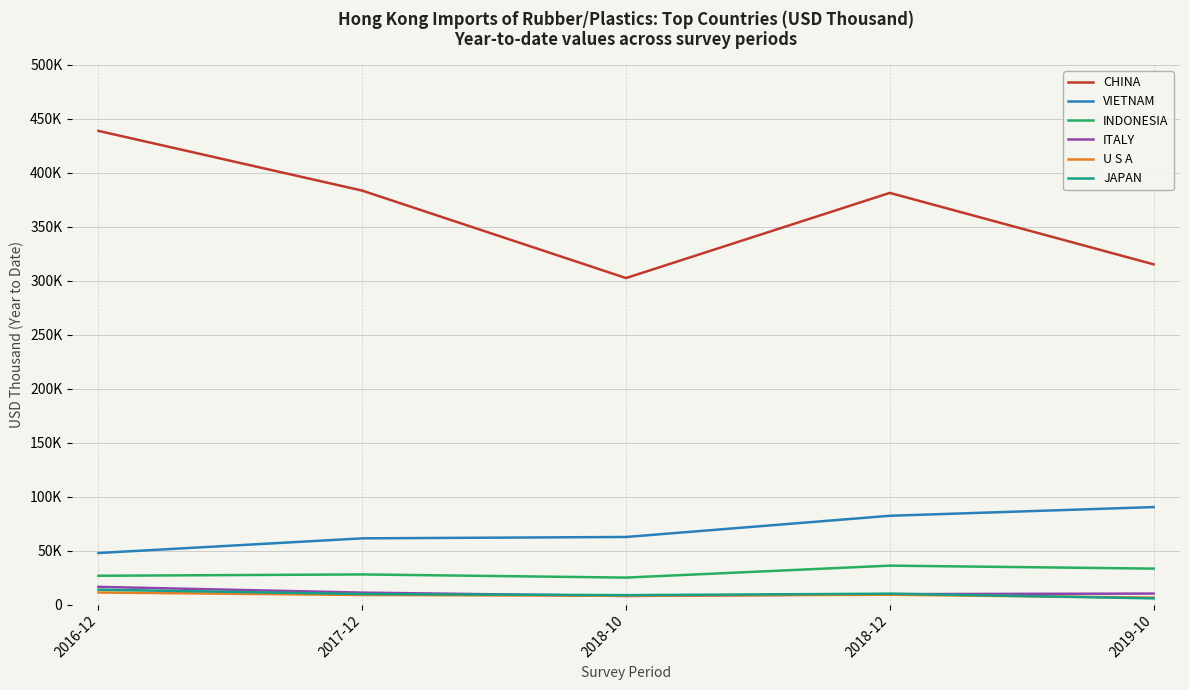

What is the label of the 1st point from the left?

2016-12